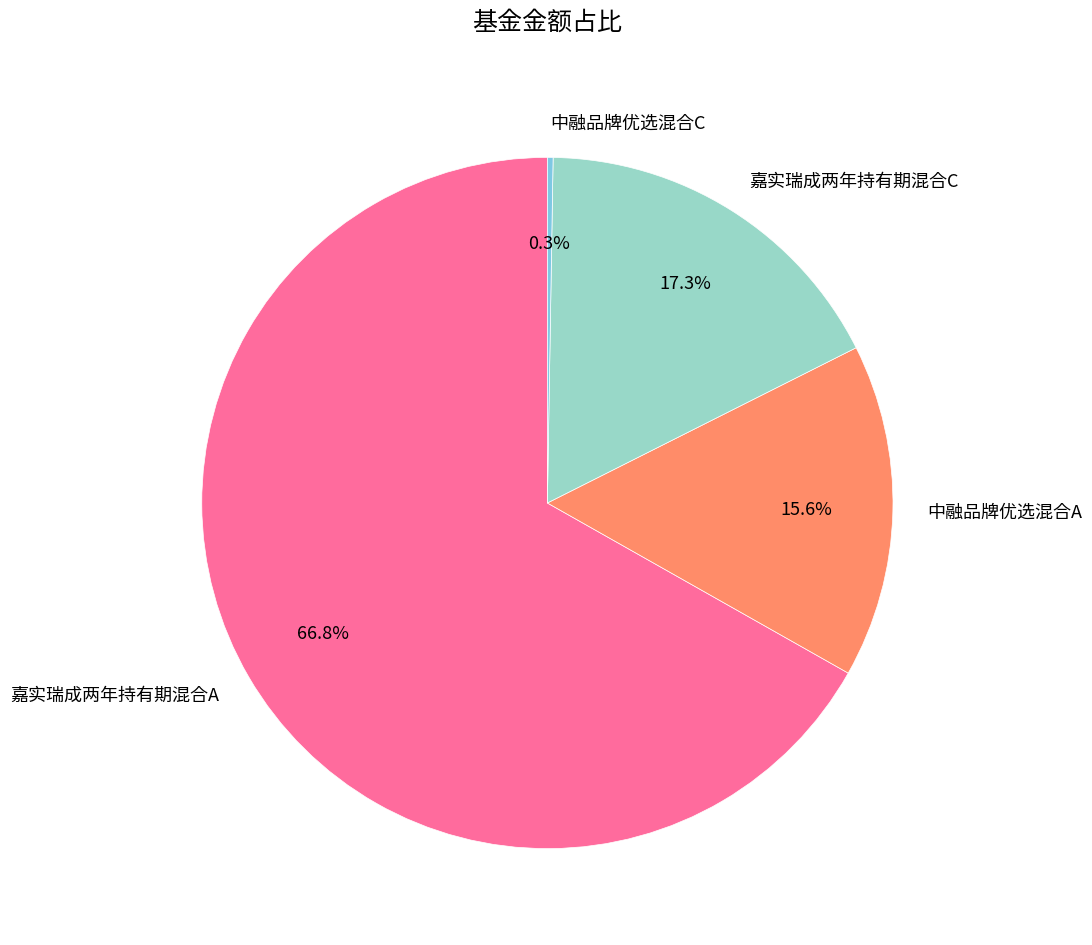

What is the ratio of the value at 中融品牌优选混合A to the value at 嘉实瑞成两年持有期混合A?

0.2